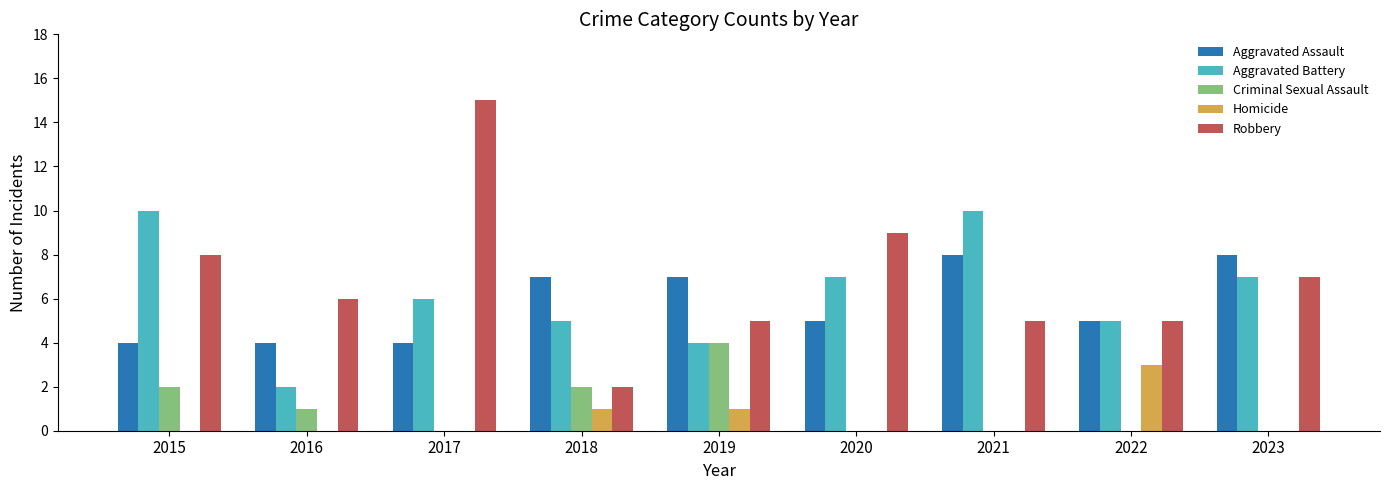

Reading right to left, list all the values displayed in this chart.

Aggravated Assault: 8	5	8	5	7	7	4	4	4
Aggravated Battery: 7	5	10	7	4	5	6	2	10
Criminal Sexual Assault: 0	0	0	0	4	2	0	1	2
Homicide: 0	3	0	0	1	1	0	0	0
Robbery: 7	5	5	9	5	2	15	6	8